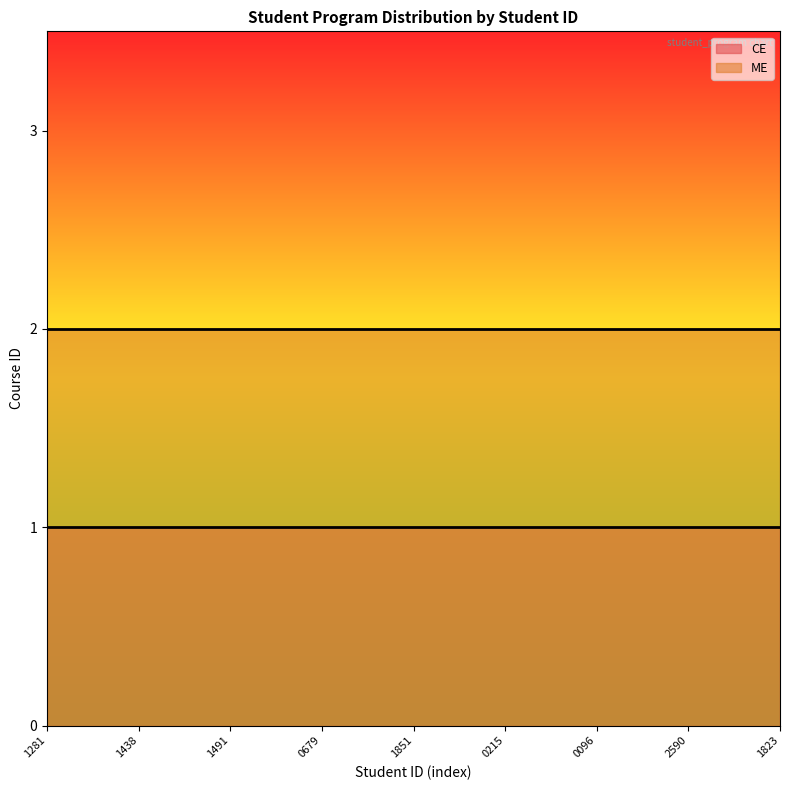

Which series has the largest range (max minus min)?

CE